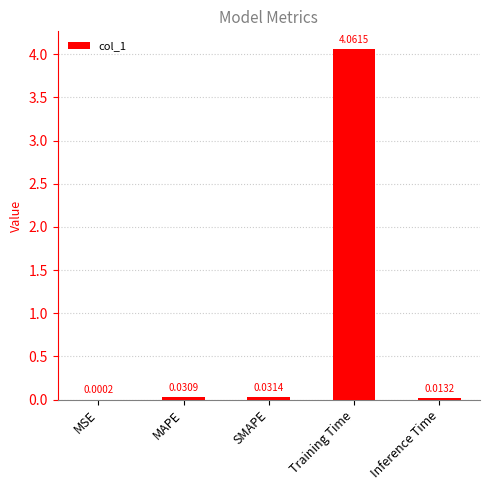

Which category has the highest value across all series?

Training Time